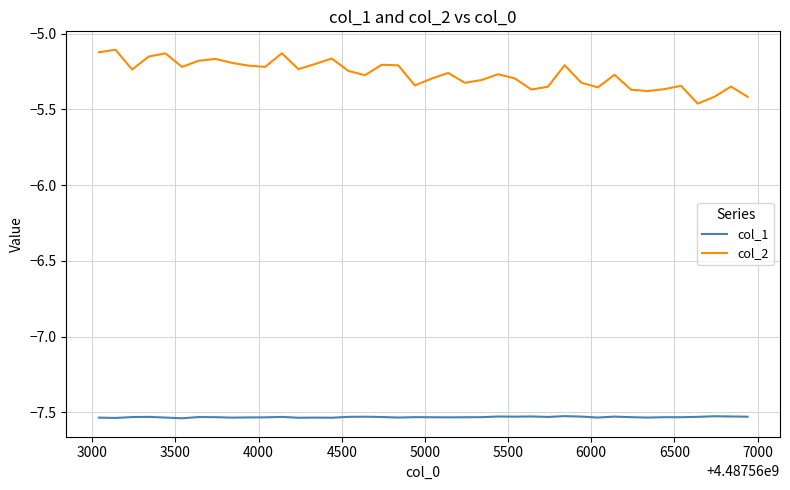

Which series has the largest range (max minus min)?

col_2